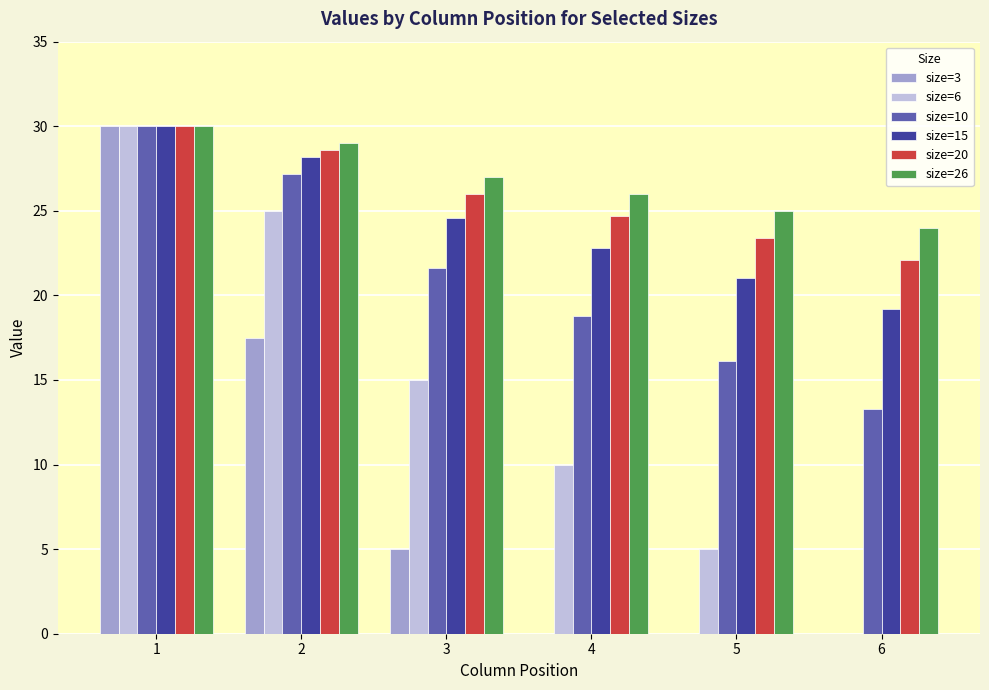

What is the maximum value shown in the chart?

30.0